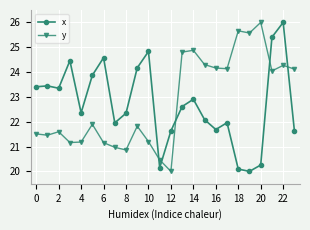

True or false: x and y cross at least once.

True